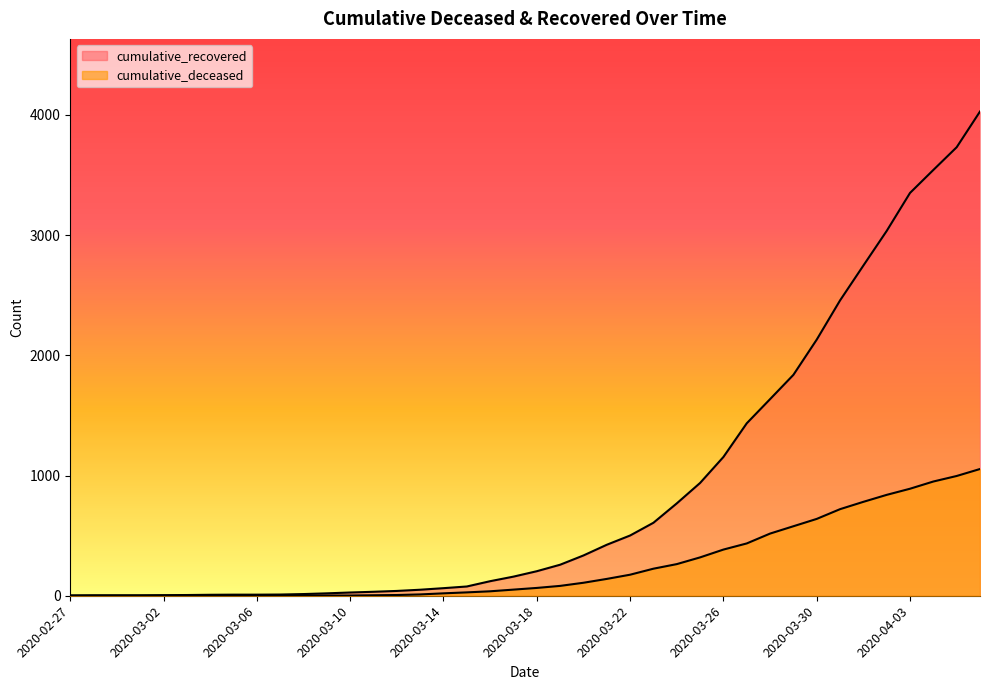

What is the value of the cumulative_deceased point at the 26th from the left?

225